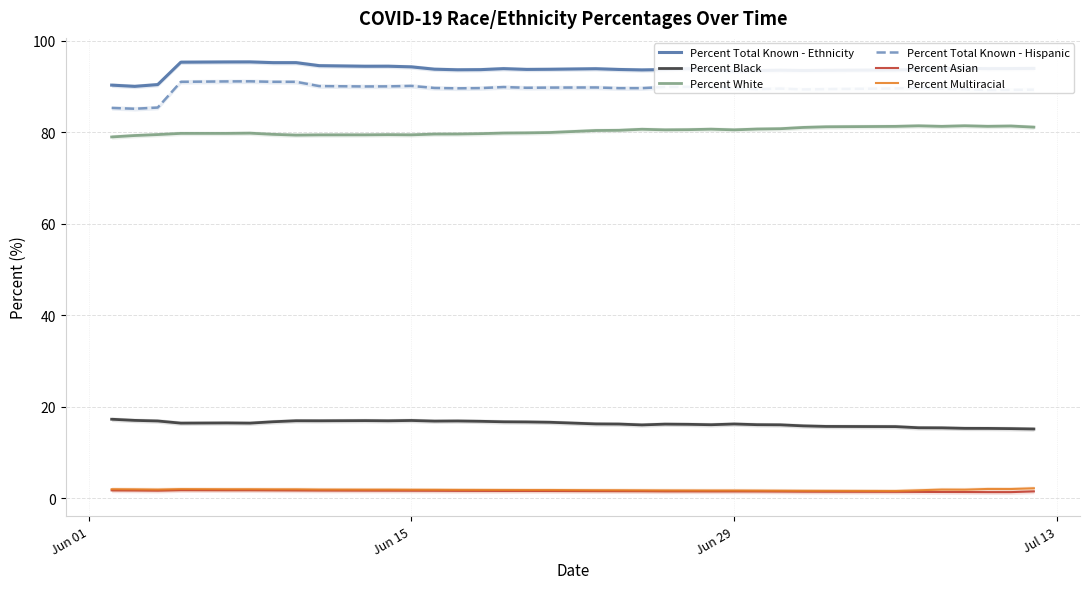

Reading left to right, what are all the values shown in this chart?

Percent Total Known - Ethnicity: 90.3	90.0	90.4	95.3	95.3	95.3	95.2	95.2	94.5	94.4	94.4	94.3	93.8	93.6	93.7	93.9	93.7	93.7	93.8	93.7	93.6	93.7	93.9	93.5	93.4	93.5	93.5	93.5	93.5	93.6	93.7	93.9	94.0	93.9	93.9	93.9
Percent Black: 17.3	17.0	16.9	16.4	16.5	16.4	16.7	17.0	16.9	17.0	16.9	17.0	16.9	16.9	16.8	16.7	16.7	16.6	16.3	16.2	16.1	16.2	16.2	16.1	16.2	16.1	16.1	15.8	15.7	15.7	15.4	15.4	15.3	15.3	15.2	15.2
Percent White: 79.0	79.3	79.5	79.7	79.7	79.8	79.5	79.3	79.4	79.4	79.5	79.4	79.6	79.6	79.7	79.8	79.8	79.9	80.4	80.4	80.6	80.5	80.5	80.7	80.5	80.7	80.8	81.0	81.2	81.3	81.4	81.3	81.4	81.3	81.3	81.1
Percent Total Known - Hispanic: 85.3	85.1	85.4	91.0	91.1	91.1	91.0	91.0	90.1	90.0	90.0	90.1	89.7	89.6	89.6	89.8	89.7	89.7	89.8	89.6	89.6	89.9	89.9	89.8	89.6	89.4	89.5	89.3	89.4	89.5	89.7	89.5	89.4	89.2	89.2	89.3
Percent Asian: 1.8	1.7	1.7	1.8	1.8	1.8	1.8	1.7	1.7	1.7	1.7	1.7	1.7	1.6	1.6	1.6	1.6	1.6	1.6	1.6	1.6	1.5	1.5	1.5	1.5	1.5	1.5	1.5	1.5	1.4	1.4	1.4	1.4	1.4	1.4	1.5
Percent Multiracial: 2.0	2.0	1.9	2.0	2.0	2.0	2.0	2.0	1.9	1.9	1.9	1.9	1.9	1.9	1.9	1.8	1.8	1.8	1.8	1.8	1.8	1.7	1.7	1.7	1.7	1.7	1.7	1.7	1.6	1.6	1.8	1.9	1.9	2.1	2.0	2.2